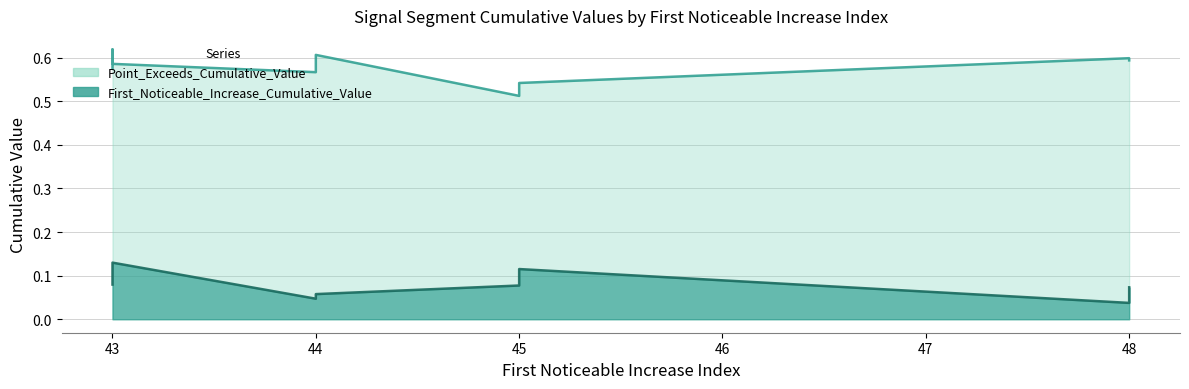

The value of Point_Exceeds_Cumulative_Value at 43 is 0.3. True or false?

False